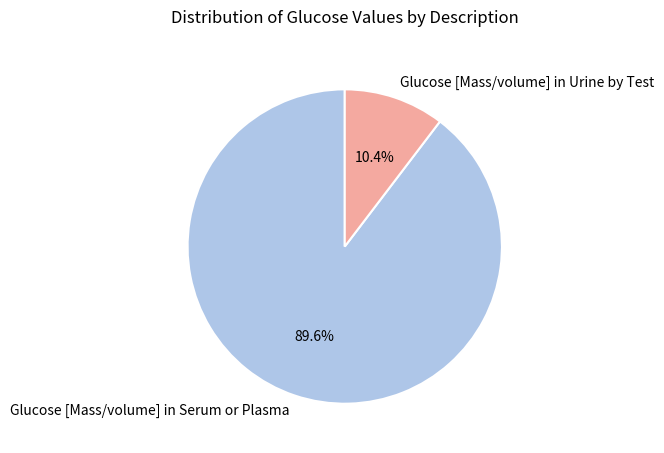

Which has a higher value, Glucose [Mass/volume] in Urine by Test or Glucose [Mass/volume] in Serum or Plasma?

Glucose [Mass/volume] in Serum or Plasma